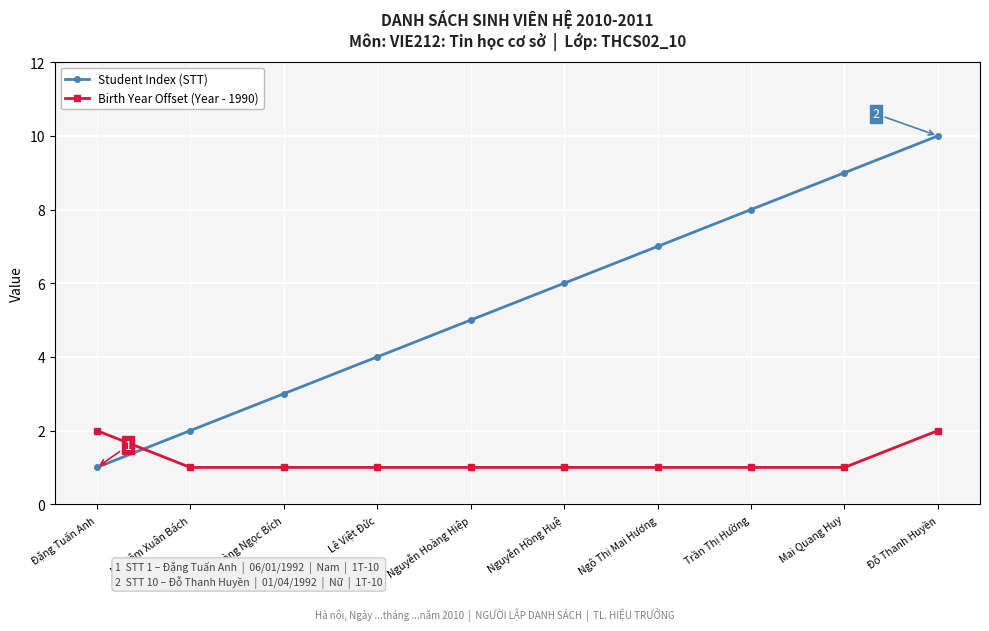

Is it true that Student Index (STT) equals 17 at Đỗ Thanh Huyền?

False